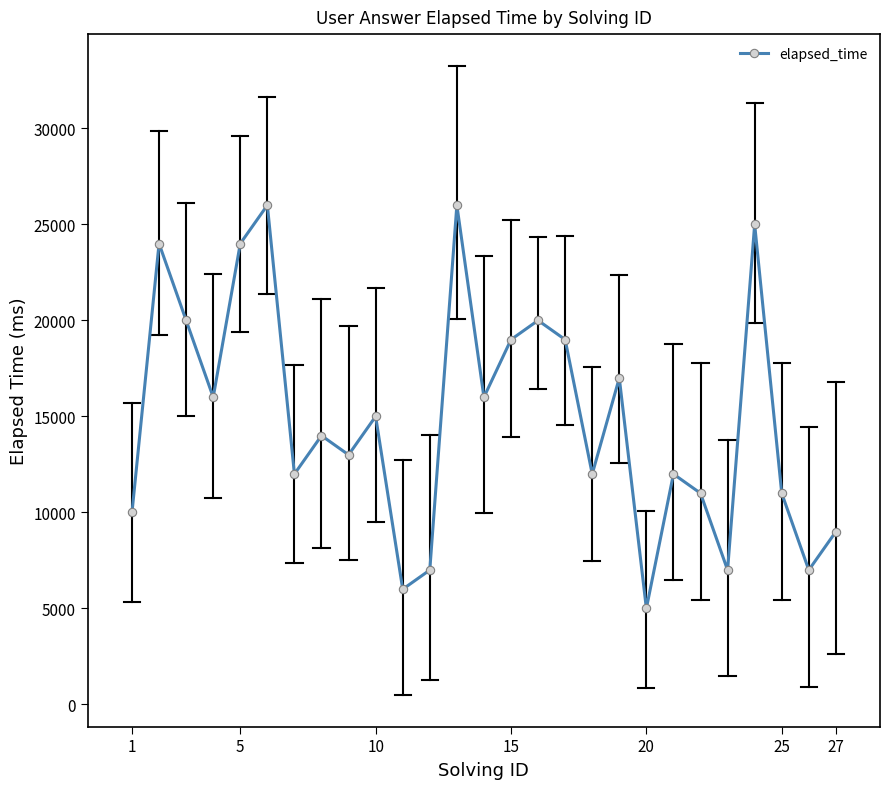

What is the difference between the maximum and second lowest values?

20000